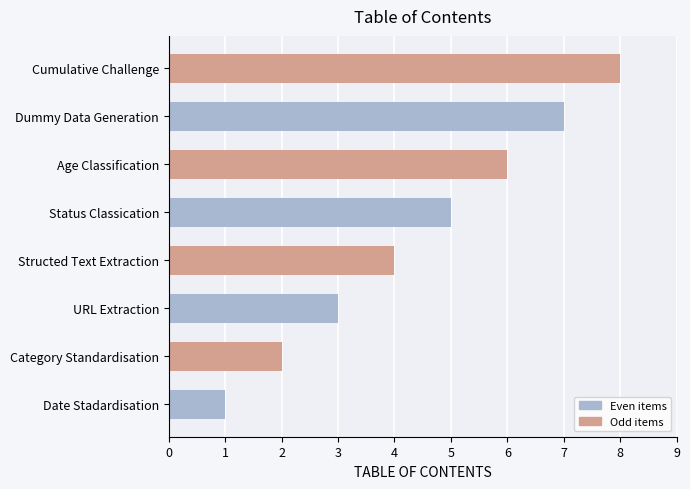

List the labels in order of value, largest first.

Cumulative Challenge, Dummy Data Generation, Age Classification, Status Classication, Structed Text Extraction, URL Extraction, Category Standardisation, Date Stadardisation